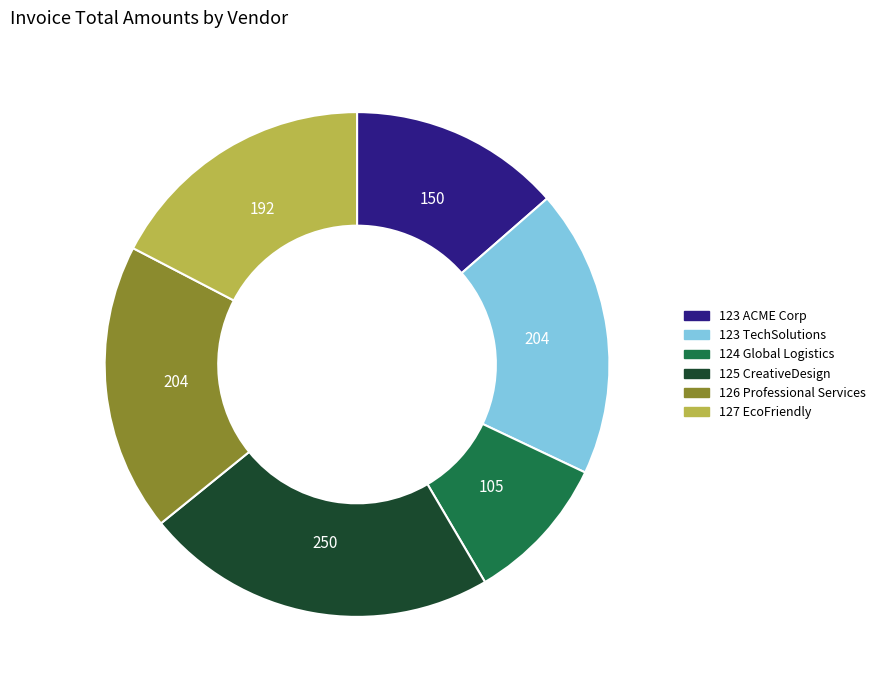

Combined, do 125 CreativeDesign and 127 EcoFriendly account for over 50%?

No